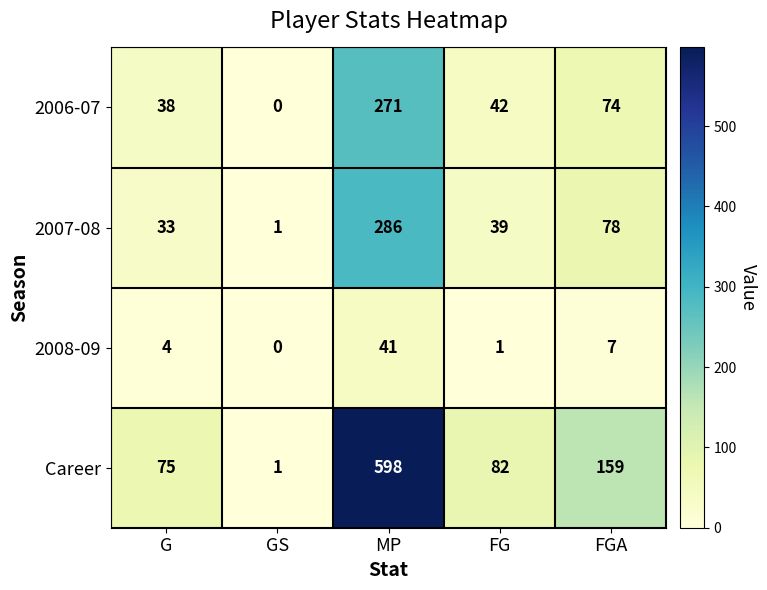

True or false: Career has a value of 82 at FG.

True